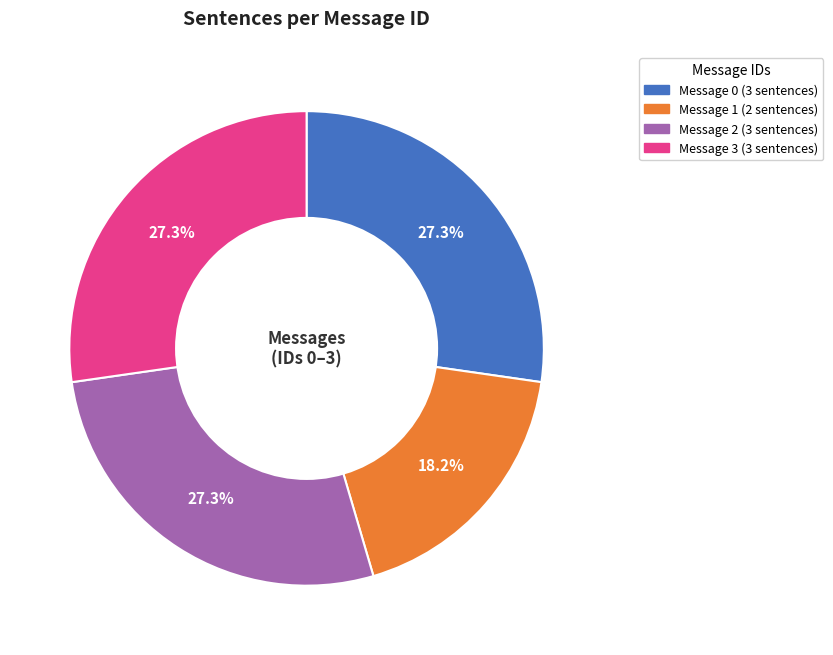

Is there any slice that represents more than half of the pie?

No